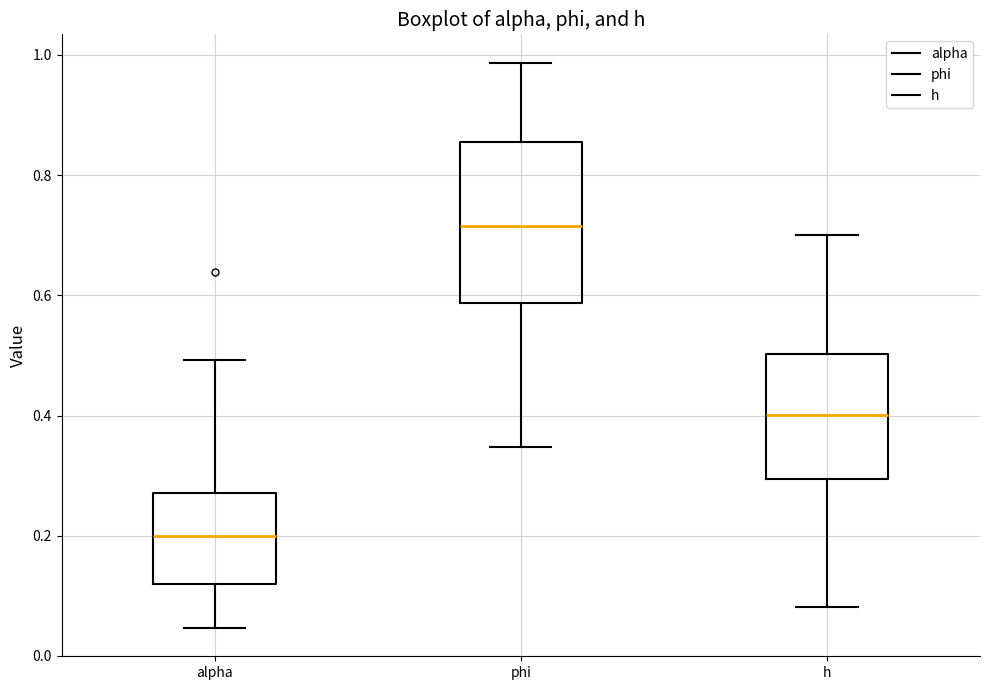

Reading left to right, read every box against the y-axis: the position of its median line, the range the box covers, and the ends of its whiskers. The values are not printed on the chart, so give them approximately, as read against the axis.

alpha: median 0.20, box 0.12 to 0.28, whiskers 0.04 to 0.50
phi: median 0.72, box 0.58 to 0.86, whiskers 0.34 to 0.98
h: median 0.40, box 0.30 to 0.50, whiskers 0.08 to 0.70